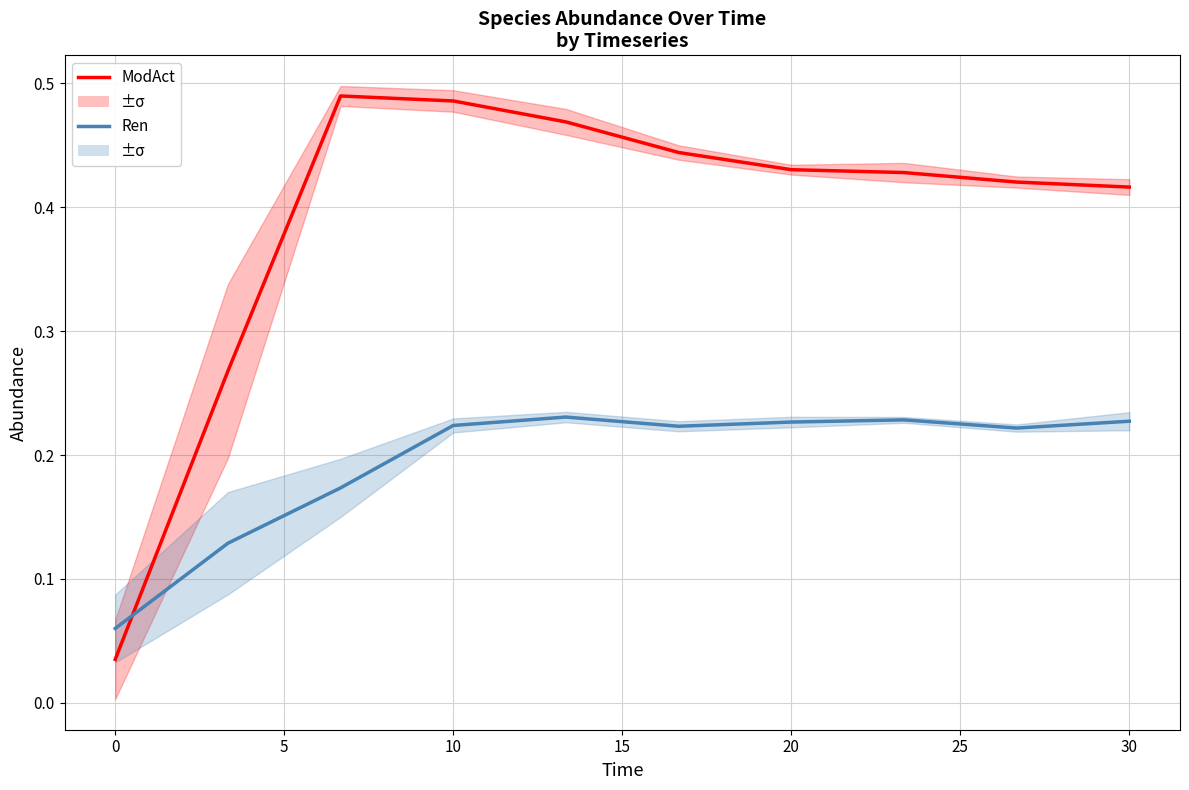

Which series has the widest spread of values?

ModAct